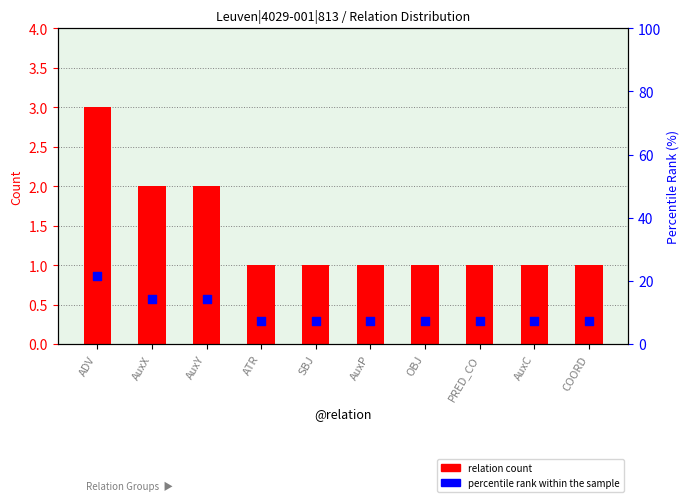

At how many categories does at least one series exceed 12?

3